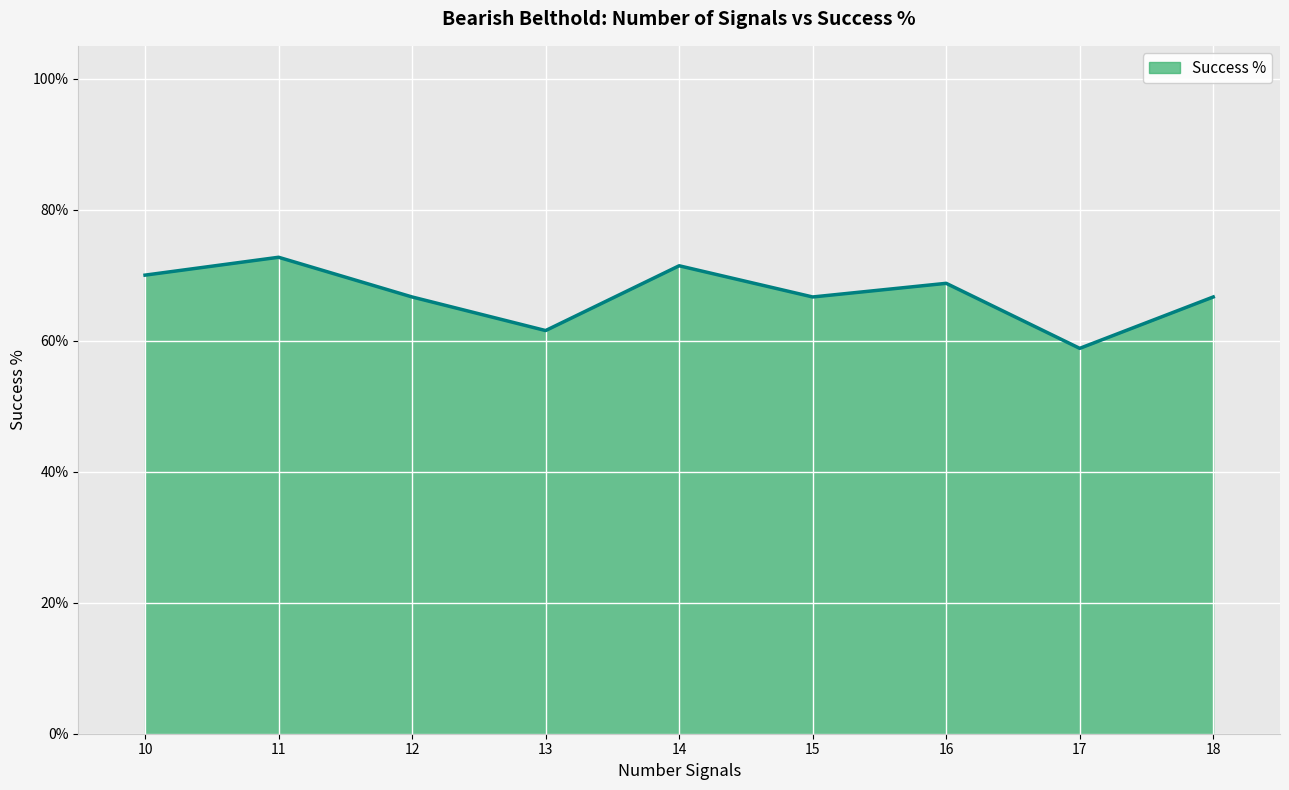

Does the chart have visible grid lines?

Yes